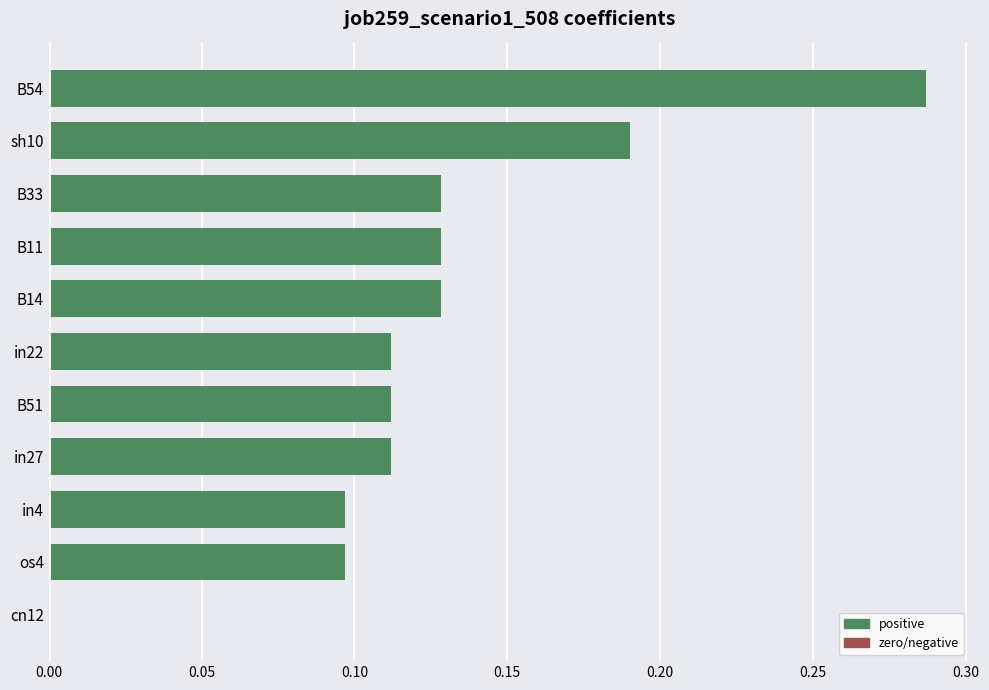

Which has a higher value, B51 or B54?

B54